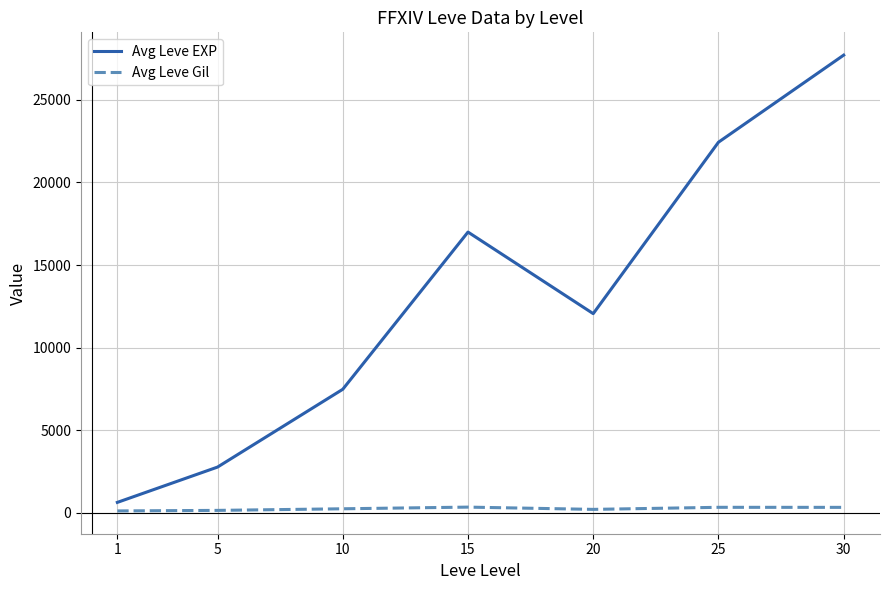

True or false: Avg Leve Gil and Avg Leve EXP intersect in this chart.

False